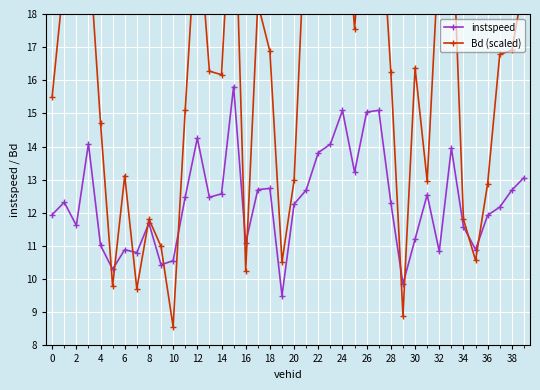

True or false: instspeed has more than 1 points higher than both neighbors.

True